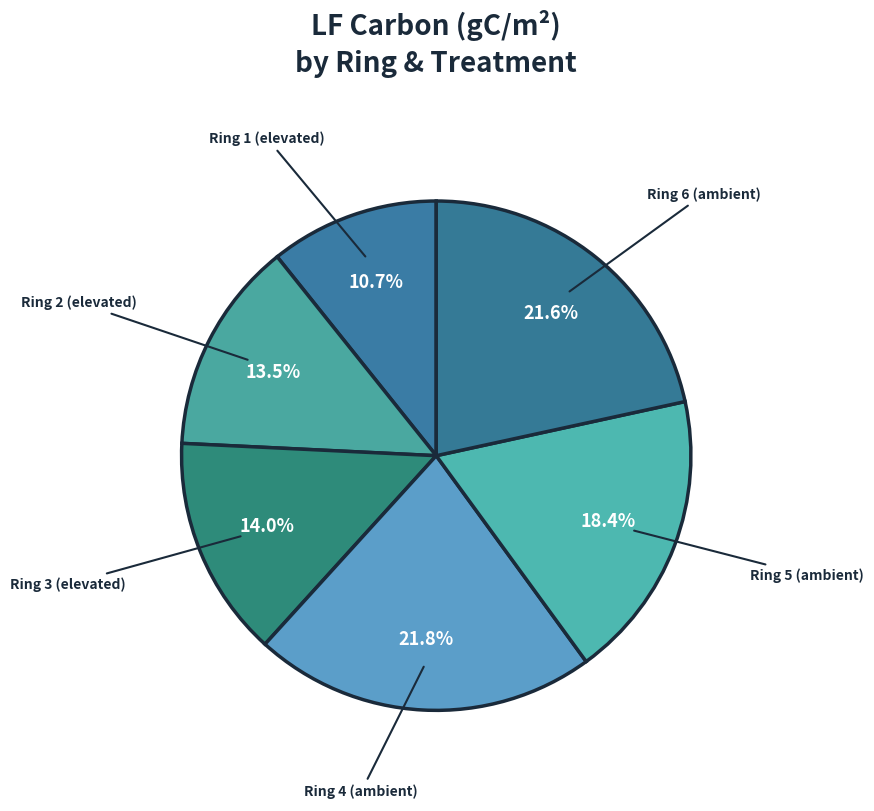

How many slices are in this pie chart?

6